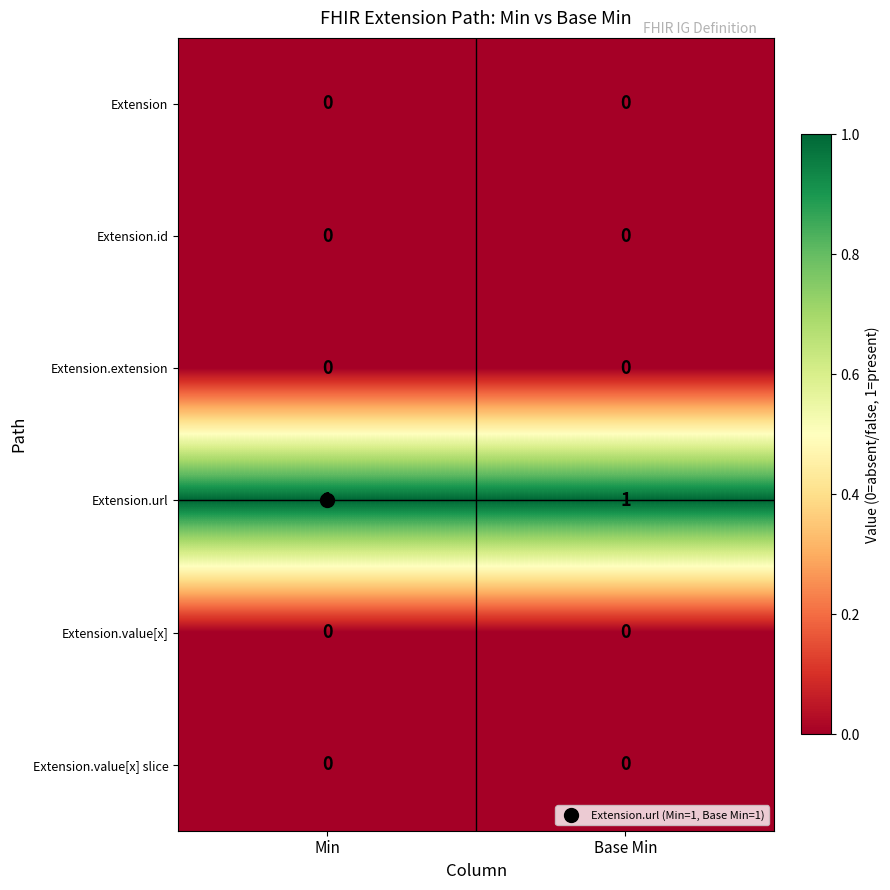

Is it true that Extension.value[x] equals 0 at Min?

True